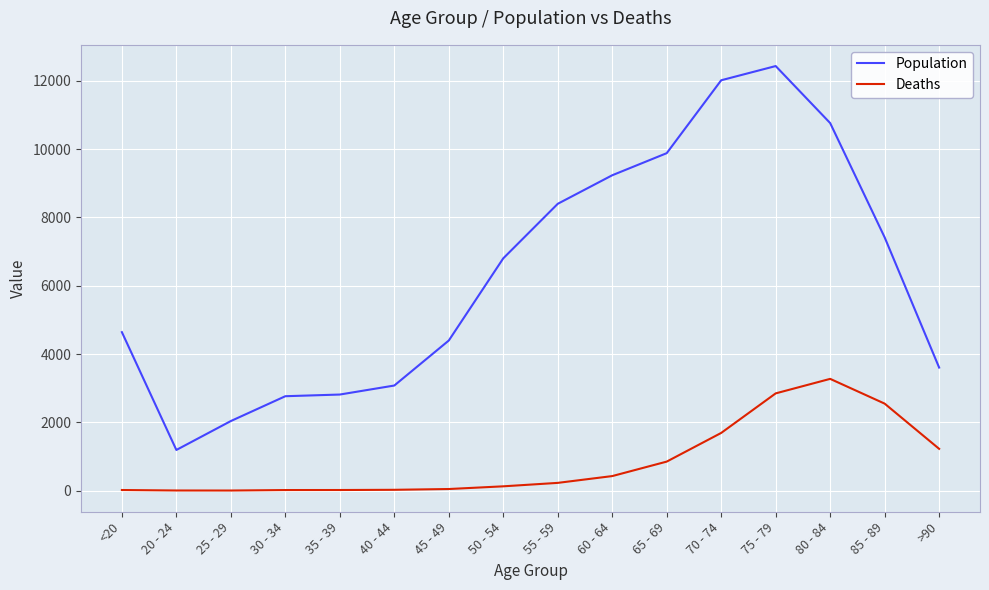

True or false: Deaths and Population cross at least once.

False